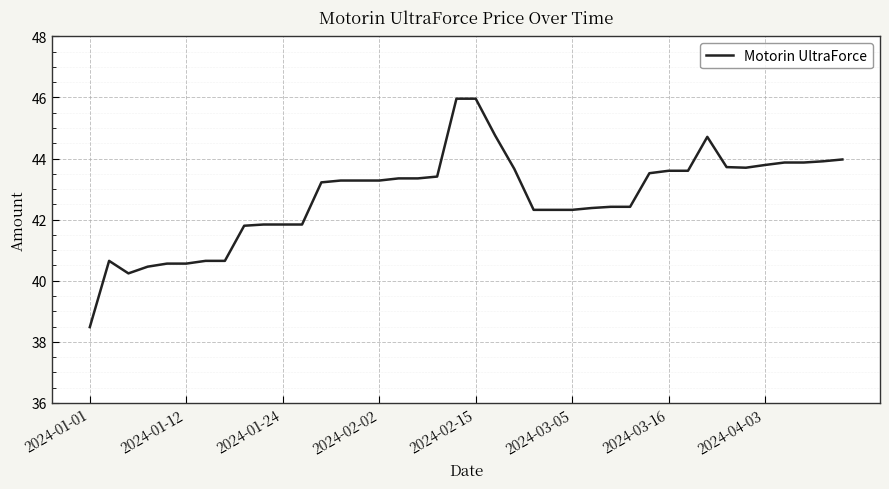

What is the minimum value shown in the chart?

38.5